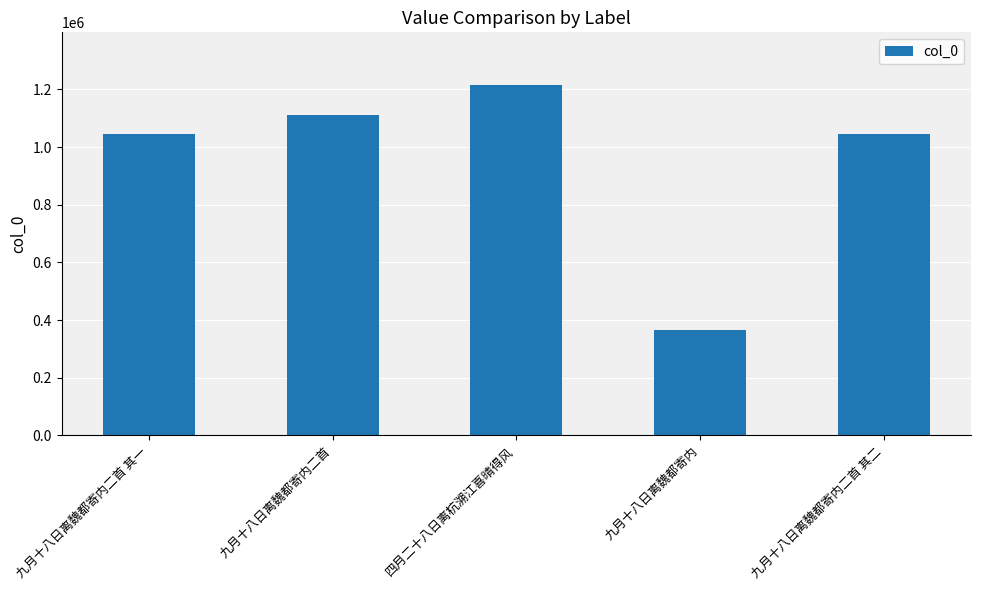

The value at 九月十八日离魏都寄内二首 is 1109762. True or false?

True